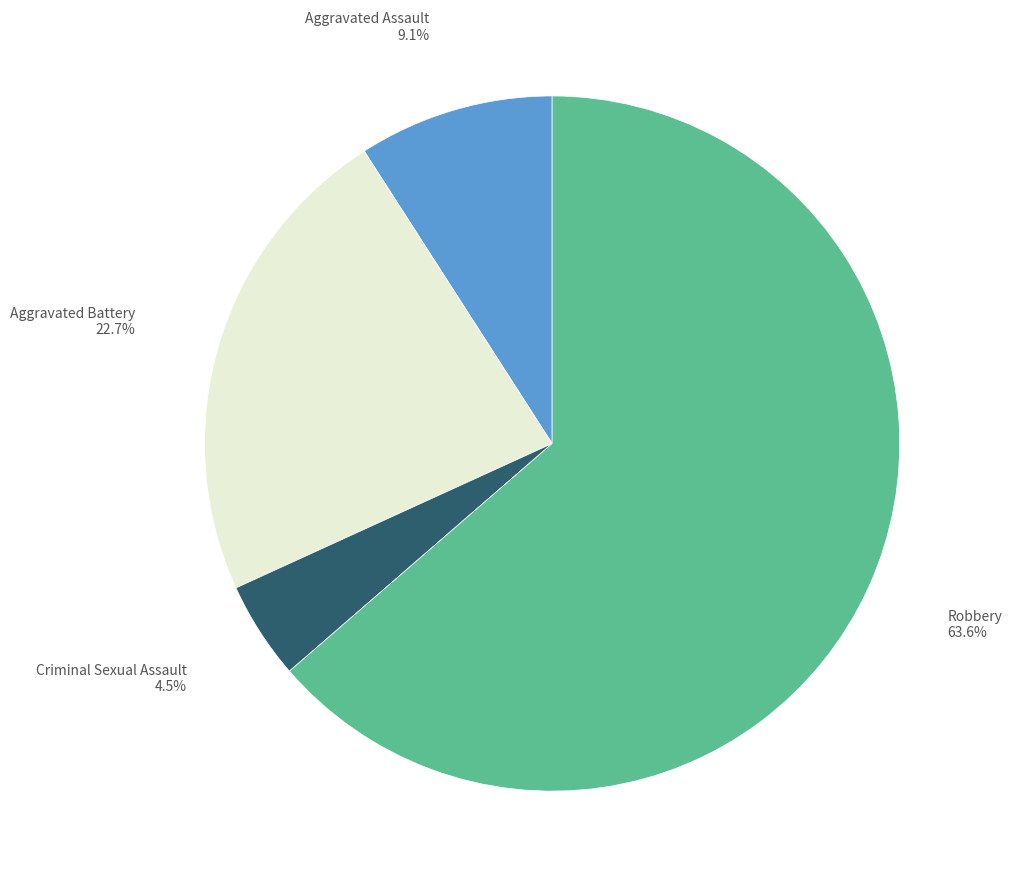

How many segments does this pie chart have?

4